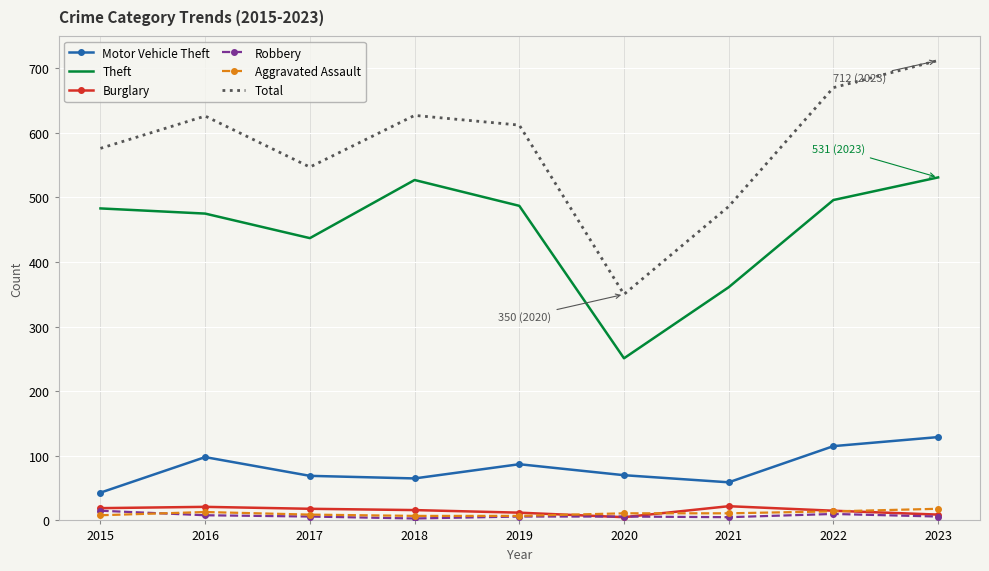

True or false: Motor Vehicle Theft has more than 2 points higher than both neighbors.

False